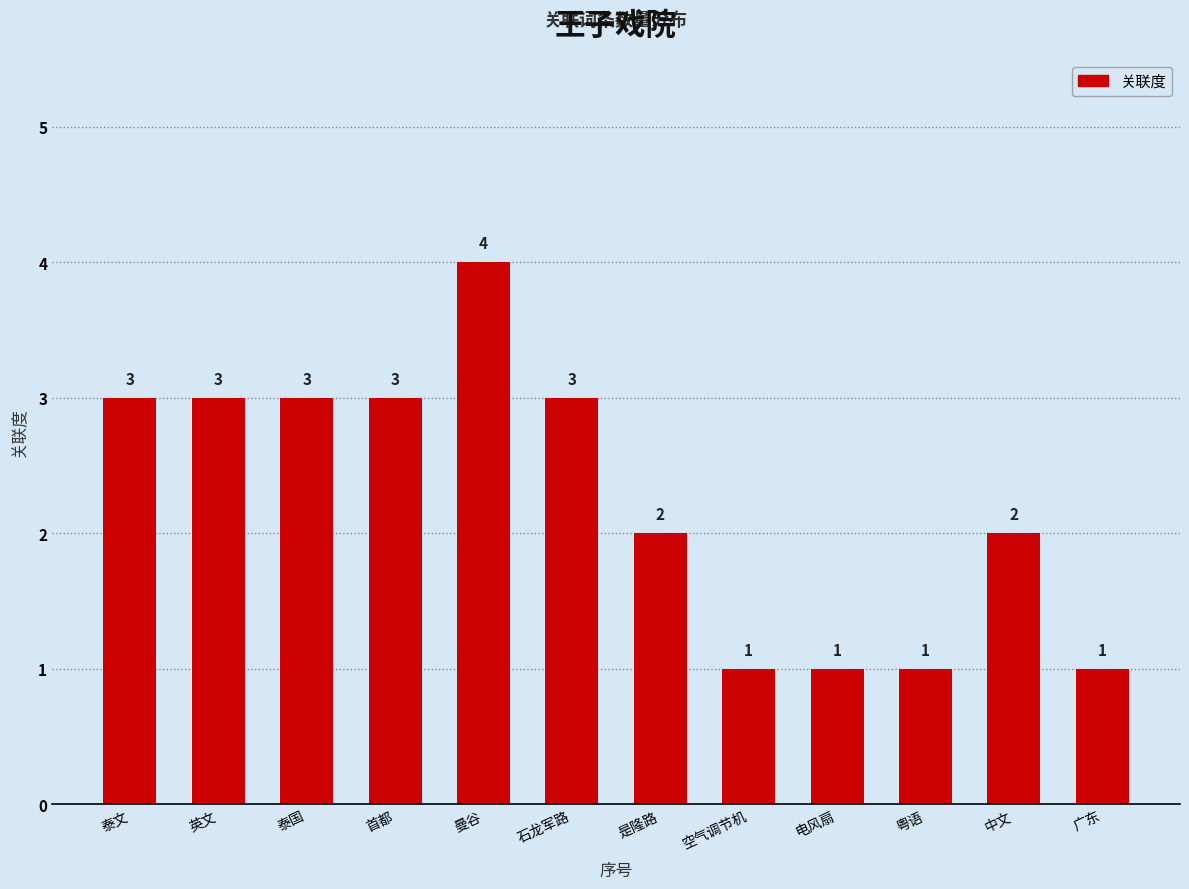

Approximately how many times larger is the value at 电风扇 compared to 英文?

0.3